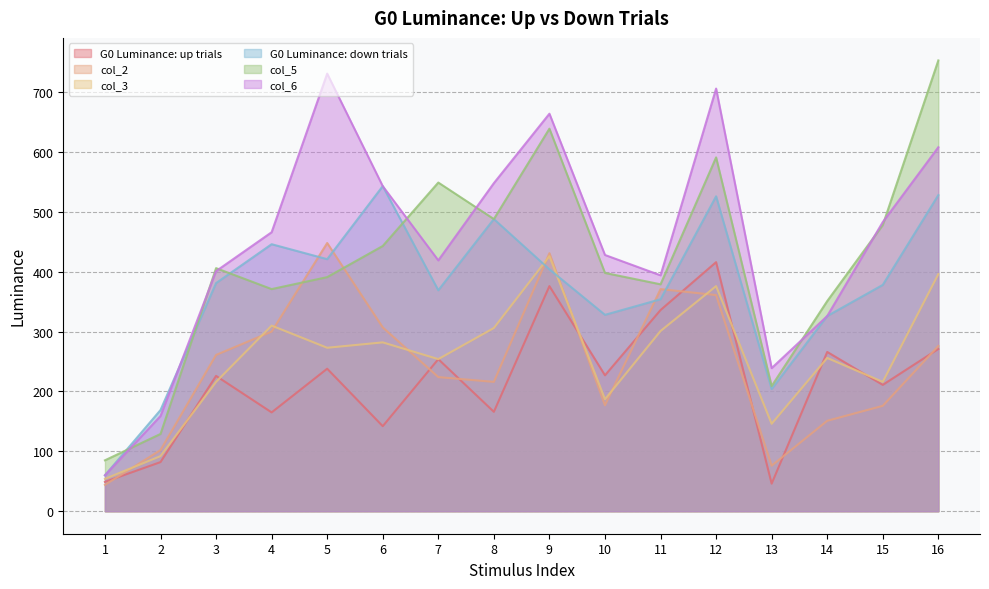

True or false: G0 Luminance: up trials and G0 Luminance: down trials intersect in this chart.

False